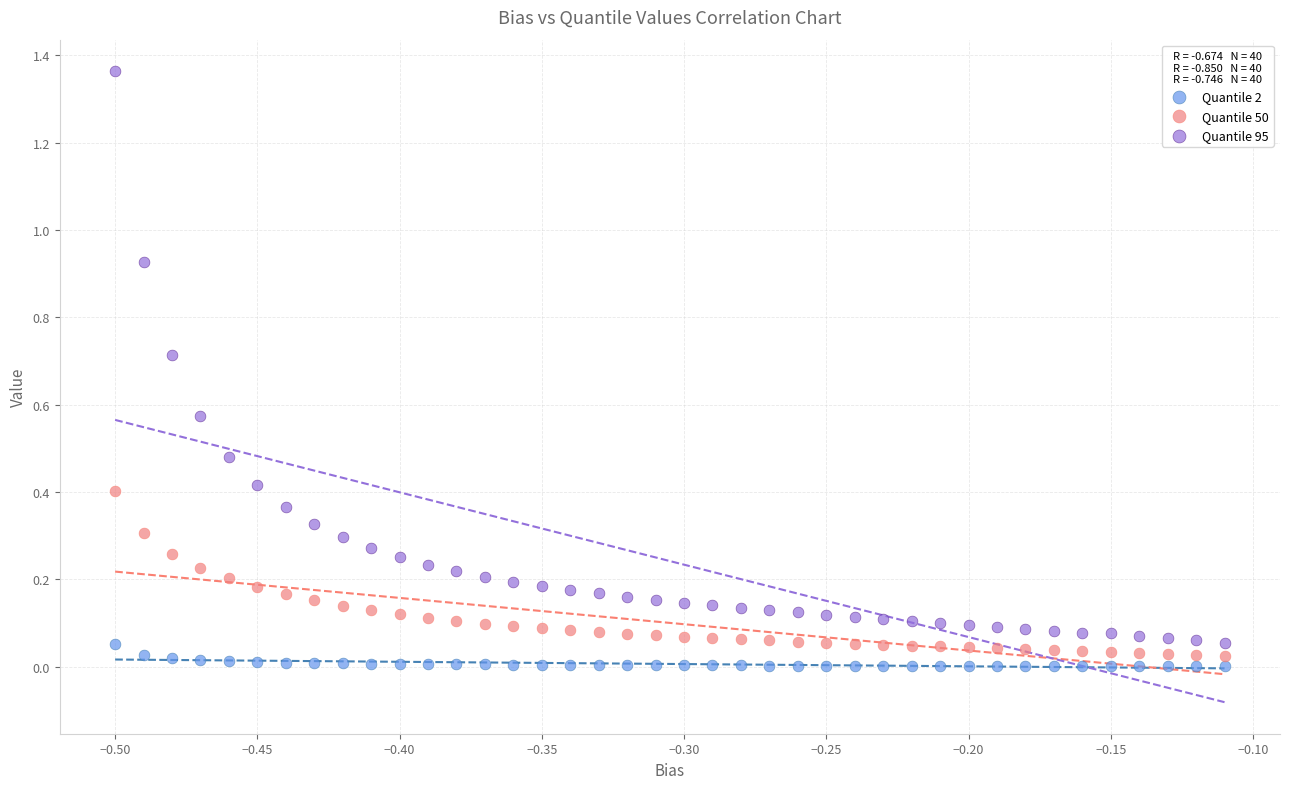

Which series contains the highest Y value?

Quantile 95